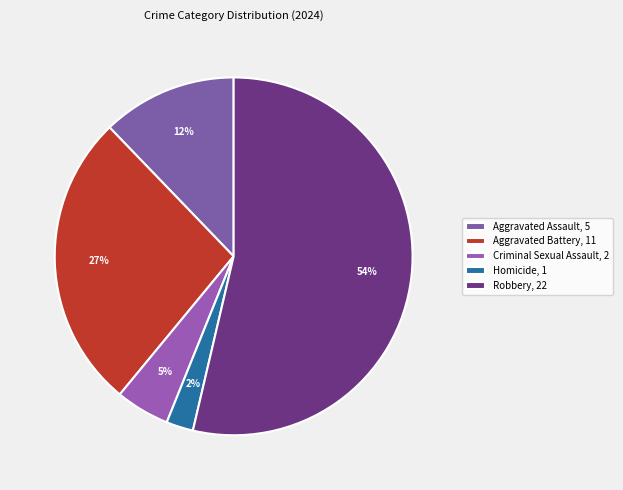

Does any single category account for the majority?

Yes